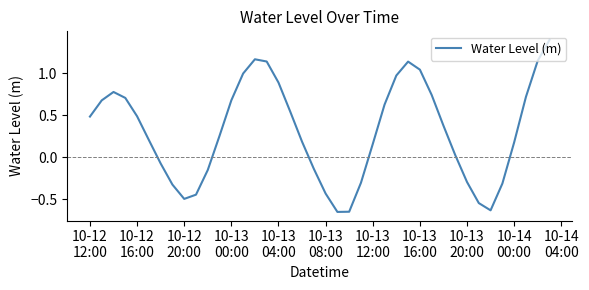

What is the maximum value shown in the chart?

1.4